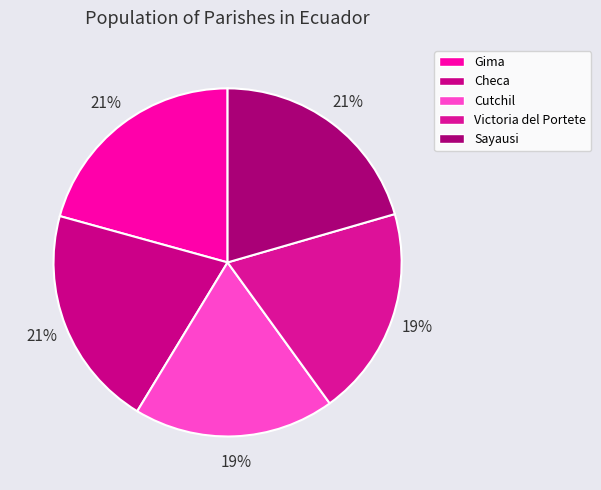

How many segments does this pie chart have?

5